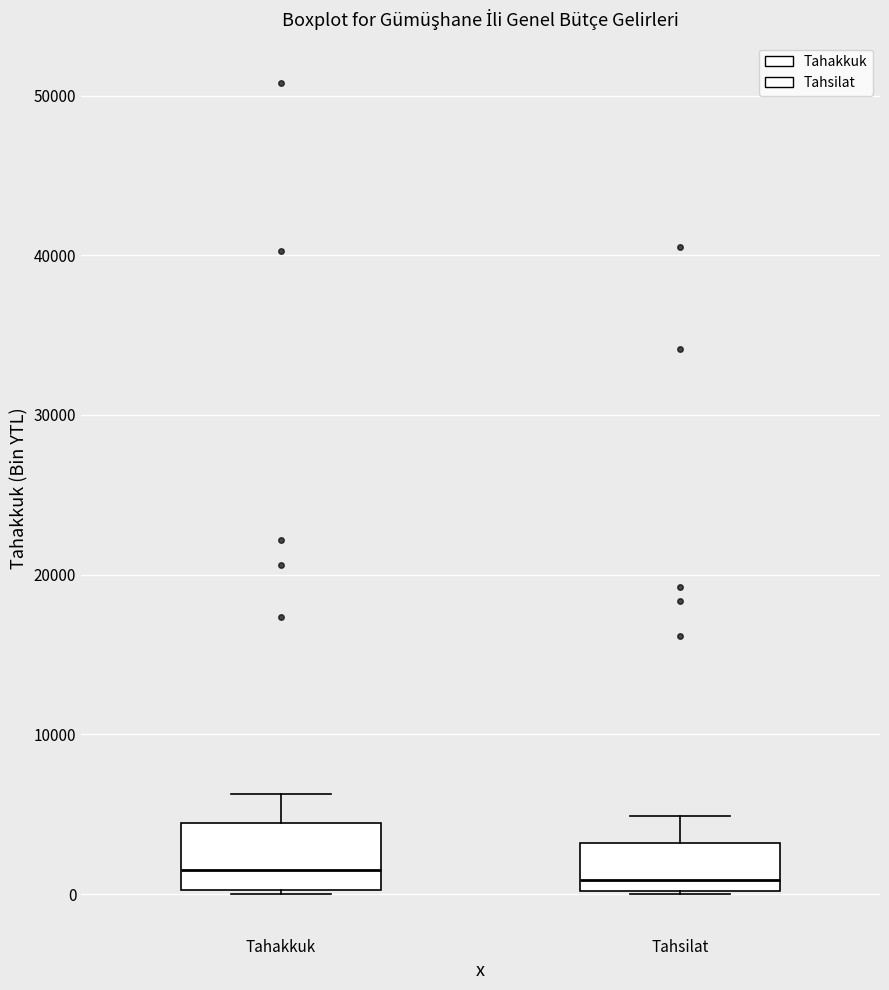

Where is the lower edge of the box for Tahakkuk on the y-axis? The values are not printed on the chart, so give them approximately, as read against the axis.

0